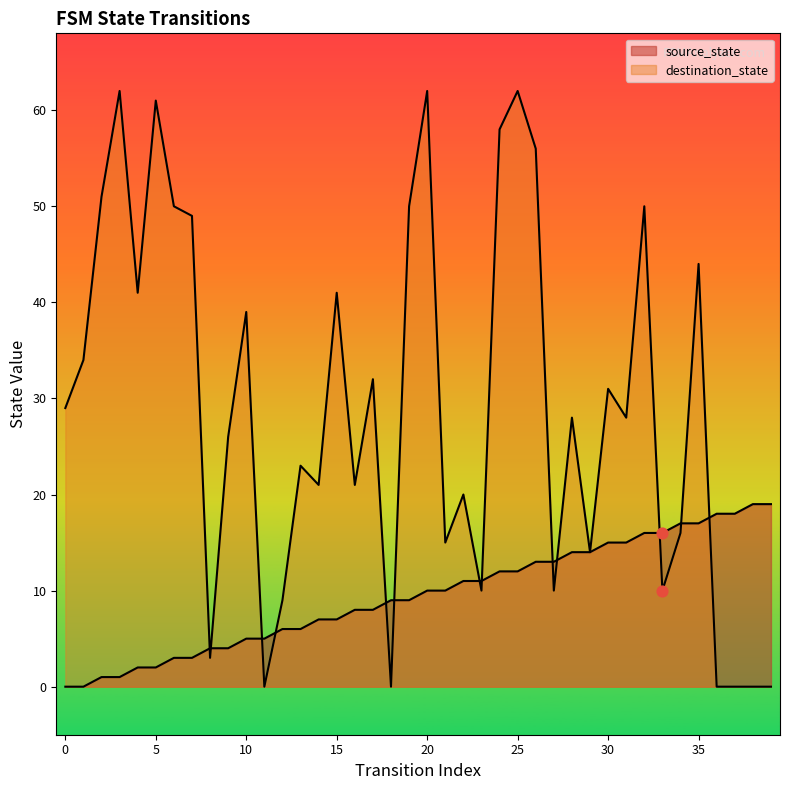

Which series contains the lowest Y value?

source_state